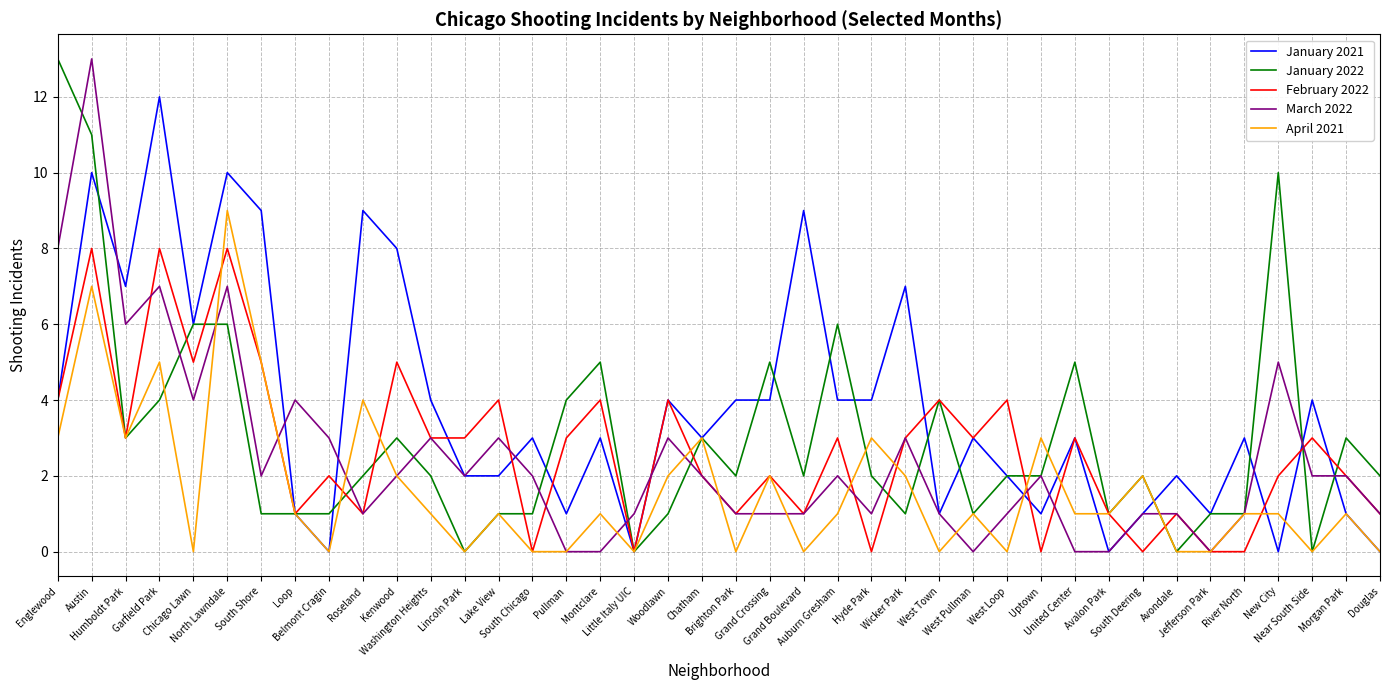

Reading left to right, extract all data points from this chart.

January 2021: 4	10	7	12	6	10	9	1	0	9	8	4	2	2	3	1	3	0	4	3	4	4	9	4	4	7	1	3	2	1	3	0	1	2	1	3	0	4	1	0
January 2022: 13	11	3	4	6	6	1	1	1	2	3	2	0	1	1	4	5	0	1	3	2	5	2	6	2	1	4	1	2	2	5	1	2	0	1	1	10	0	3	2
February 2022: 4	8	3	8	5	8	5	1	2	1	5	3	3	4	0	3	4	0	4	2	1	2	1	3	0	3	4	3	4	0	3	1	0	1	0	0	2	3	2	1
March 2022: 8	13	6	7	4	7	2	4	3	1	2	3	2	3	2	0	0	1	3	2	1	1	1	2	1	3	1	0	1	2	0	0	1	1	0	1	5	2	2	1
April 2021: 3	7	3	5	0	9	5	1	0	4	2	1	0	1	0	0	1	0	2	3	0	2	0	1	3	2	0	1	0	3	1	1	2	0	0	1	1	0	1	0